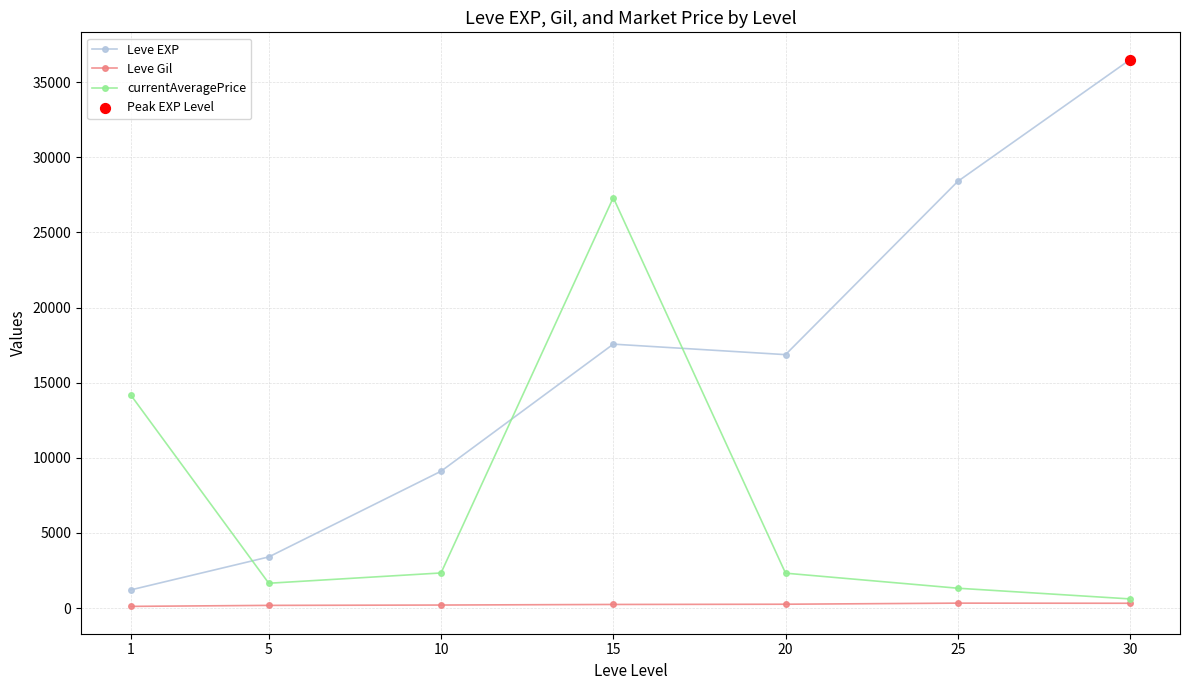

Which series has the largest total across all categories?

Leve EXP